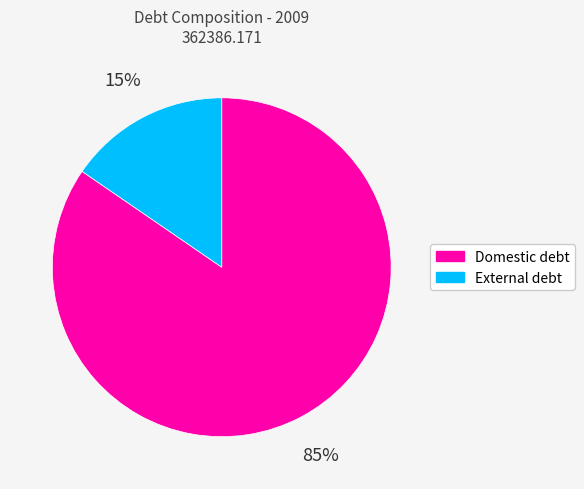

To the nearest percent, what is the combined percentage of Domestic debt and External debt?

100%